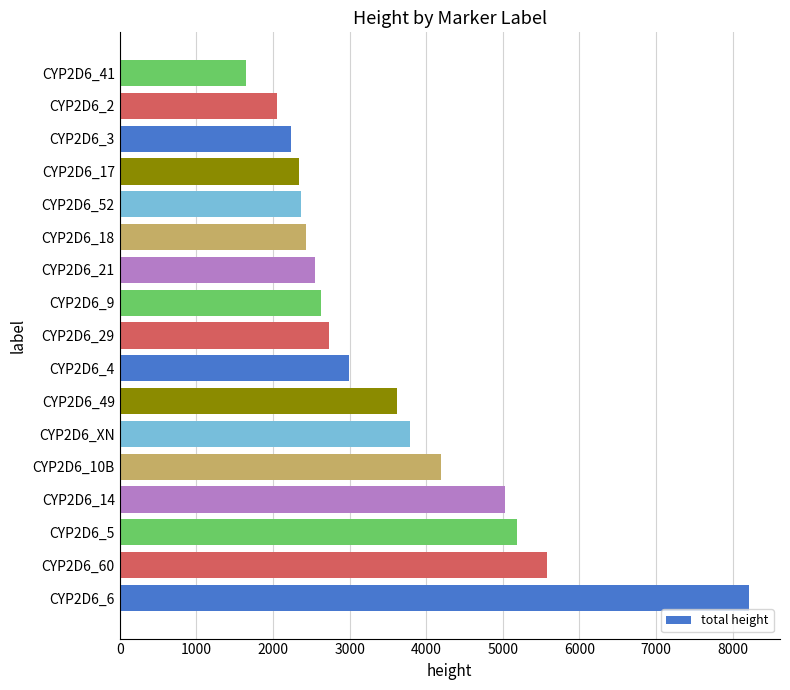

Read the value at CYP2D6_6.

8206